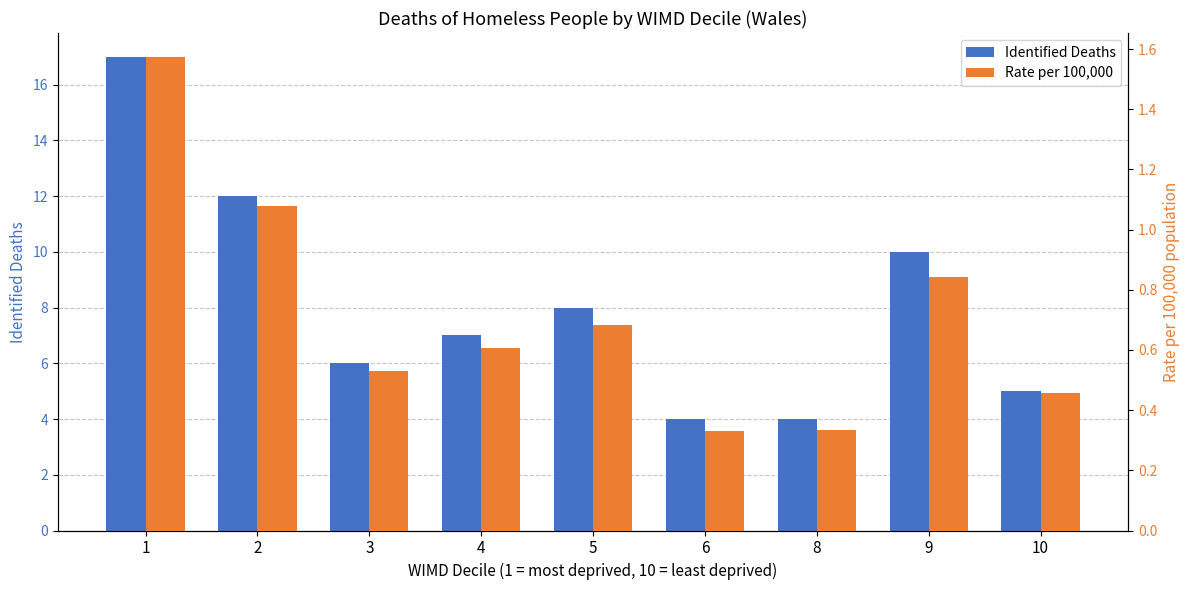

Does the chart contain any negative values?

No